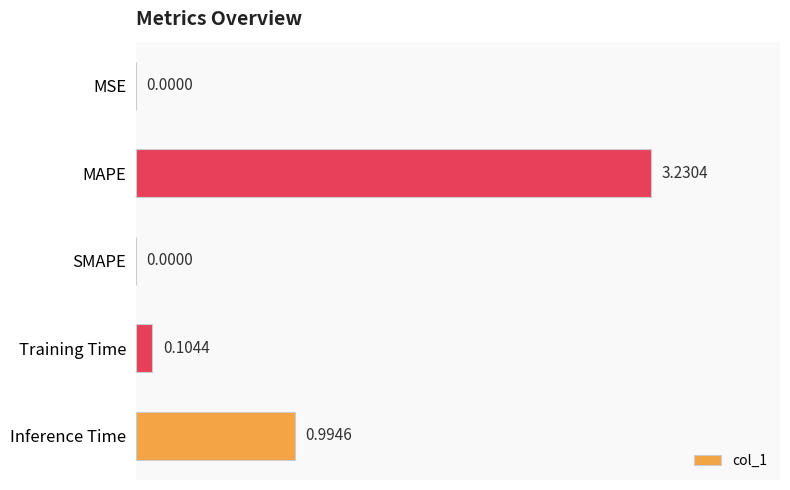

What is the sum of all values?

4.3